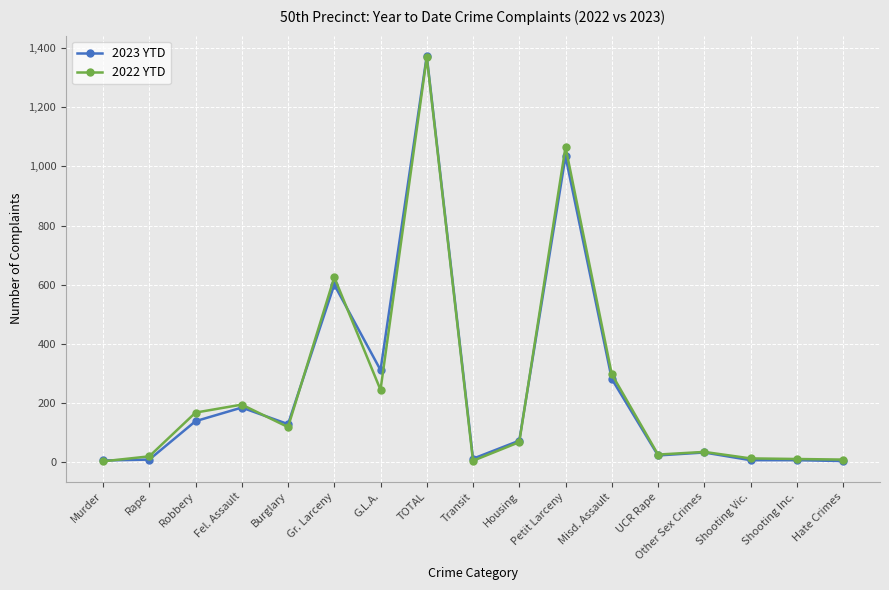

How many lines are shown in the chart?

2